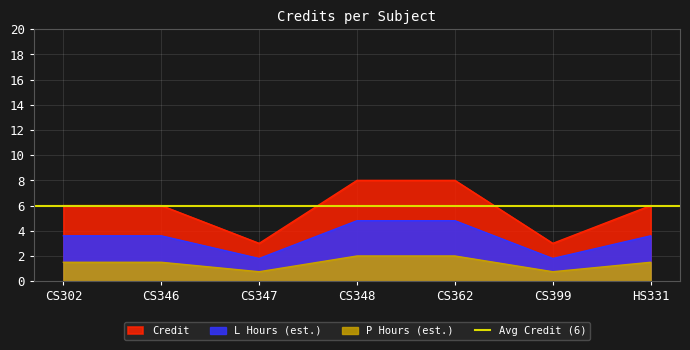

How many lines are shown in the chart?

1